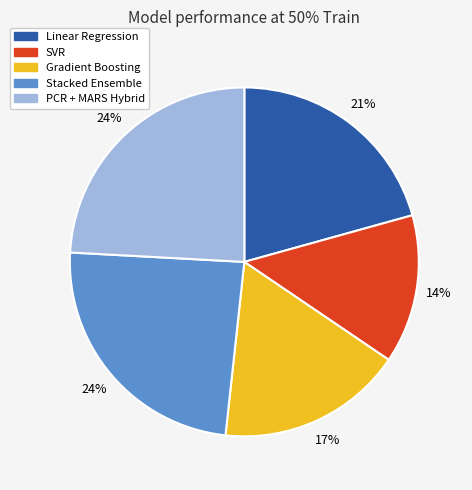

What percentage is the PCR + MARS Hybrid slice, to the nearest percent?

24%